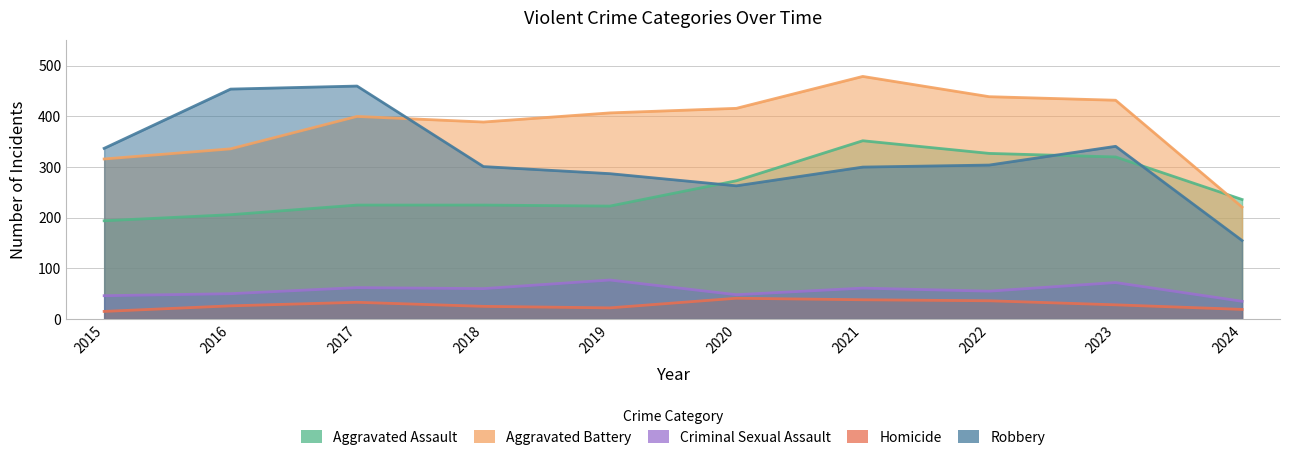

Which series has the largest range (max minus min)?

Robbery